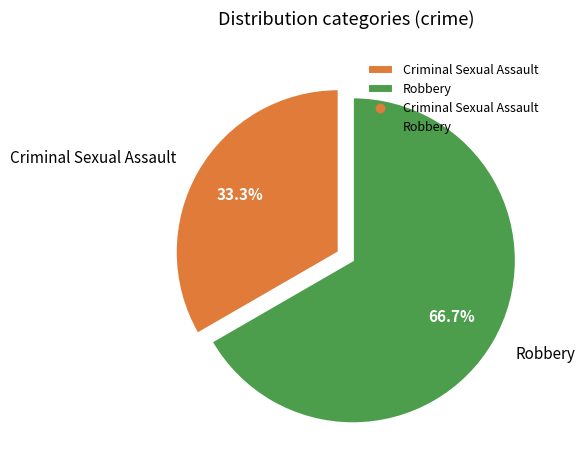

Is Robbery the majority of the pie?

Yes